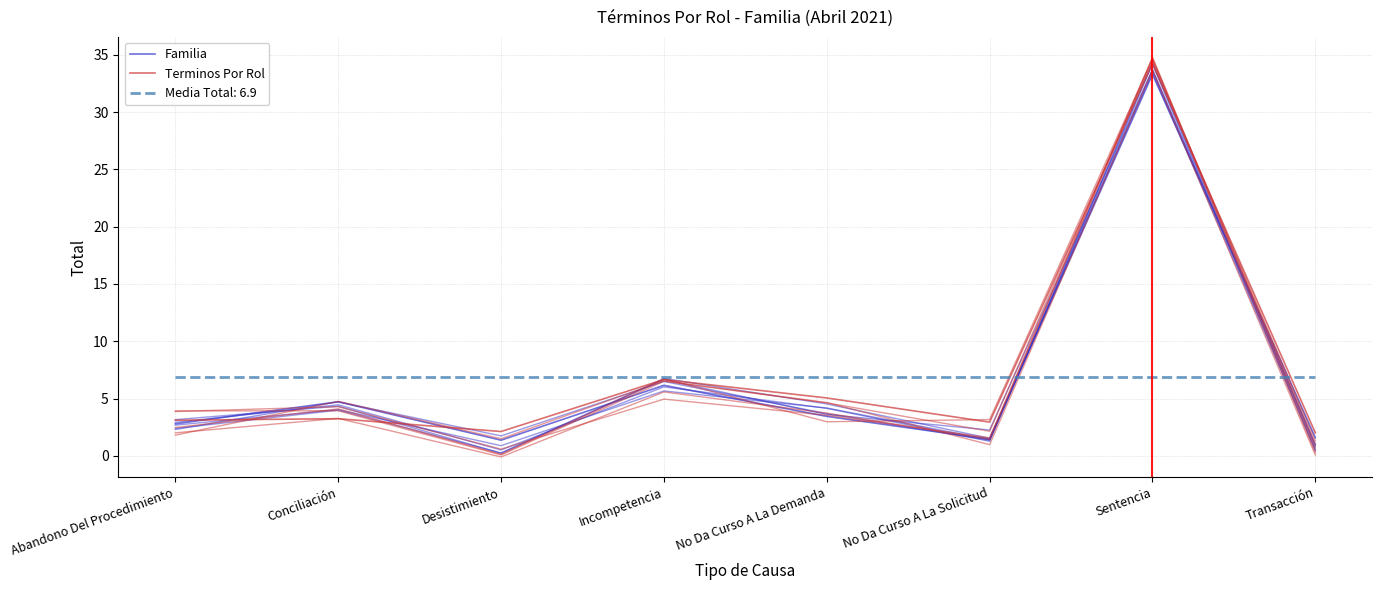

What is the greatest value displayed?

34.2